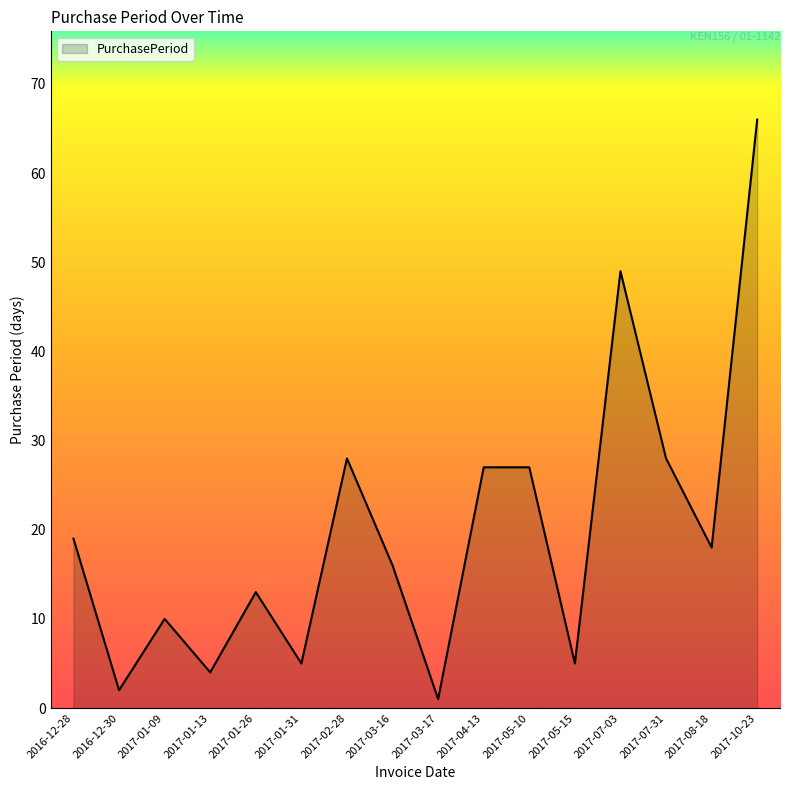

Which has a higher value, 2016-12-28 or 2017-01-31?

2016-12-28